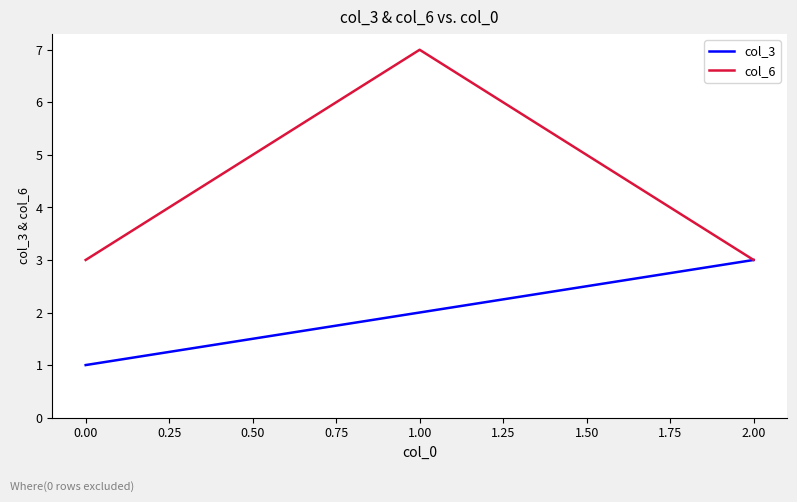

Which series changed the most between 0.00 and 2.00?

col_3